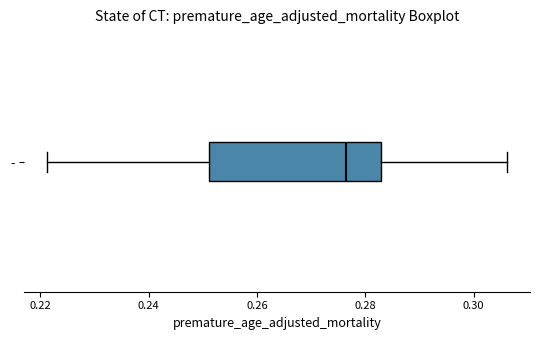

Transcribe this box plot: give where the median line is, the range the box spans, and where the two whiskers end, as read against the x-axis. The values are not printed on the chart, so give them approximately, as read against the axis.

median 0.276, box 0.252 to 0.282, whiskers 0.222 to 0.306